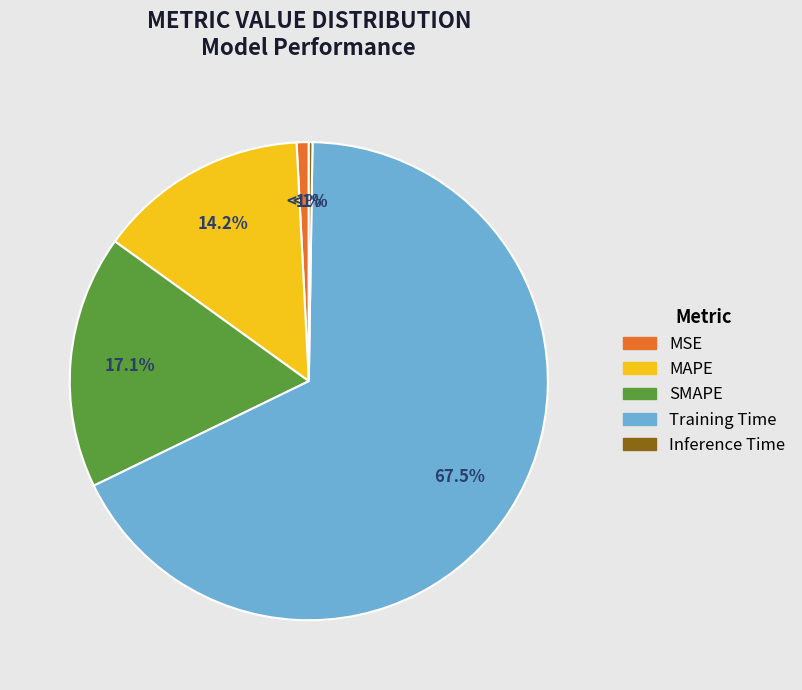

To the nearest percent, what is the difference between the largest and smallest slice percentages?

67%